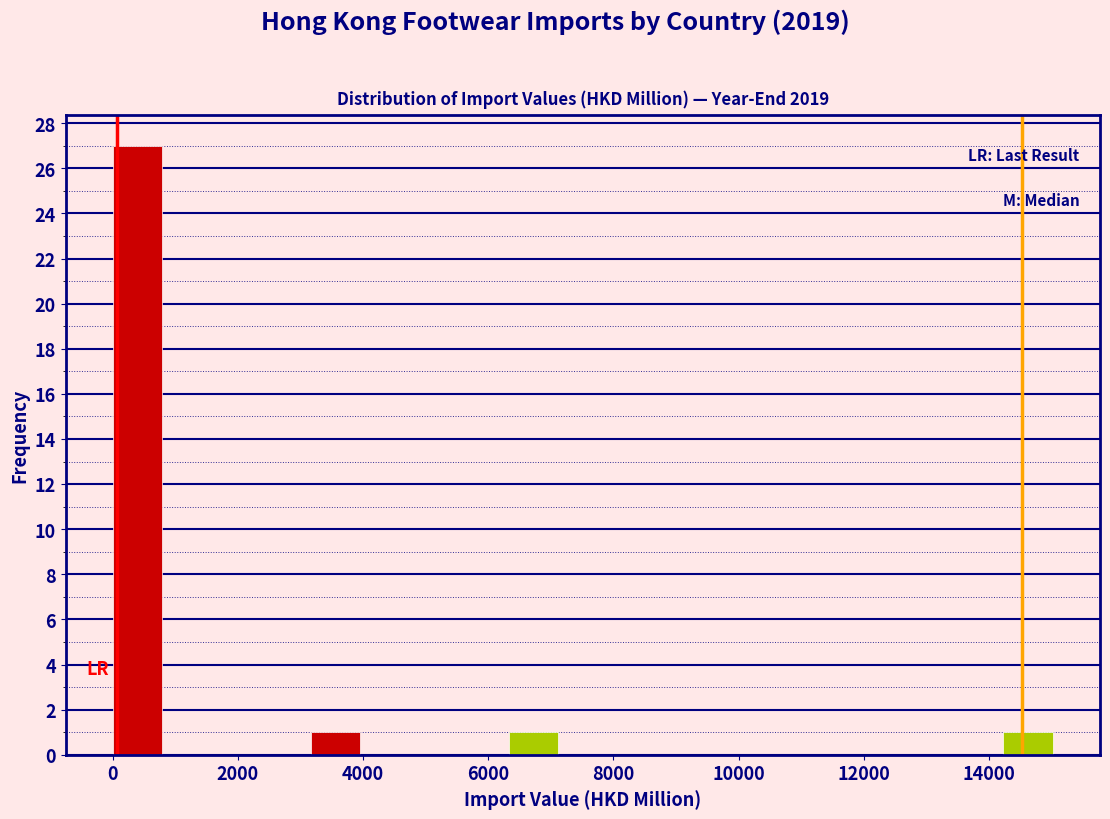

Around what value on the x-axis is the tallest bar? Give the approximate position of its centre, as read against the axis.

400